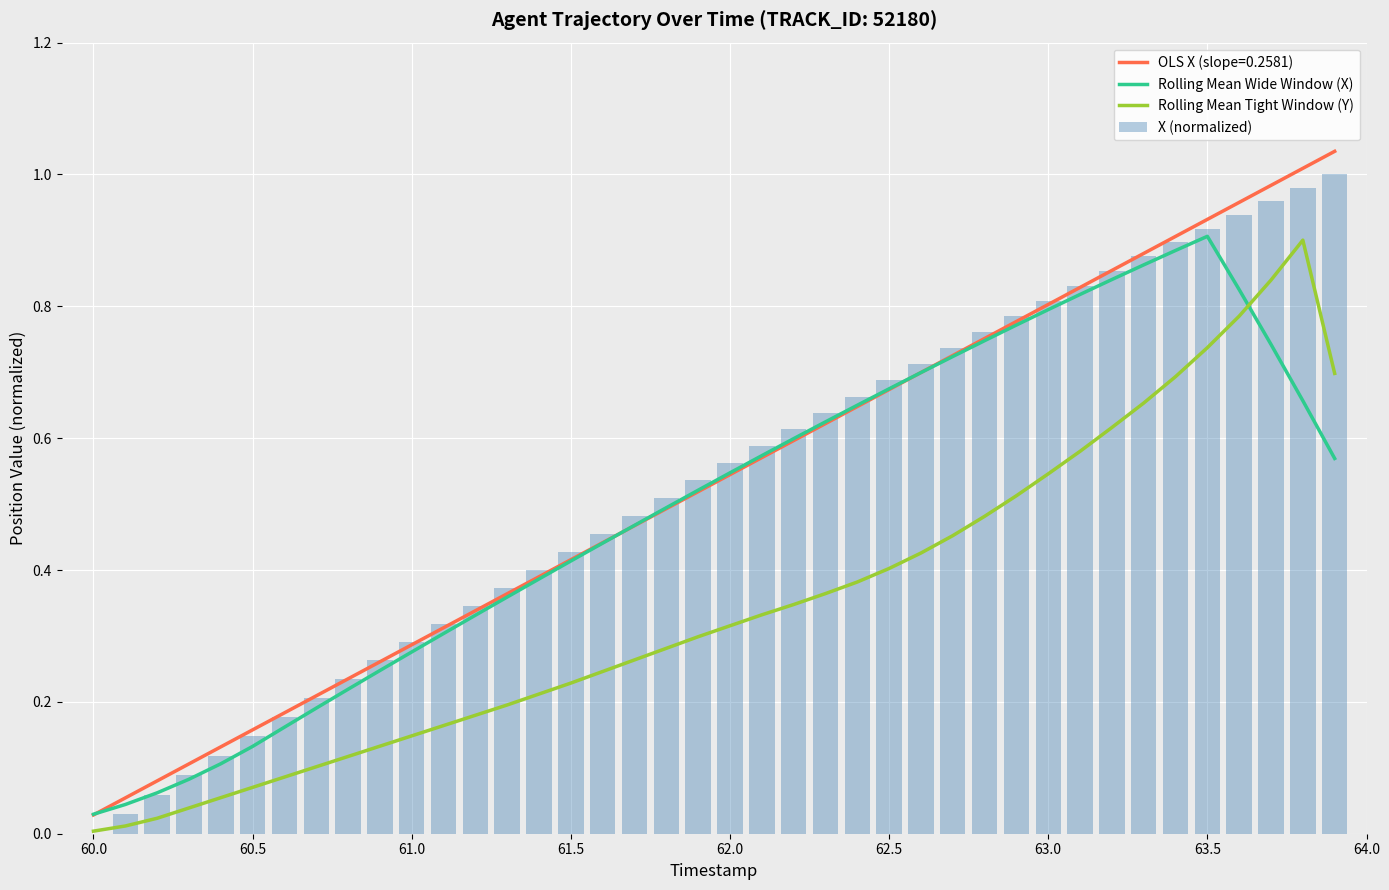

True or false: Rolling Mean Tight Window (Y) and OLS X (slope=0.2581) intersect in this chart.

False